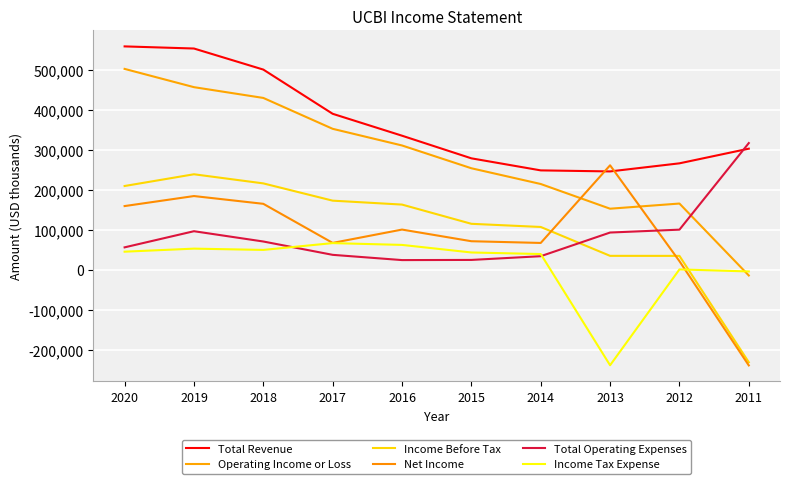

Between 2020 and 2015, which series saw the biggest shift?

Total Revenue